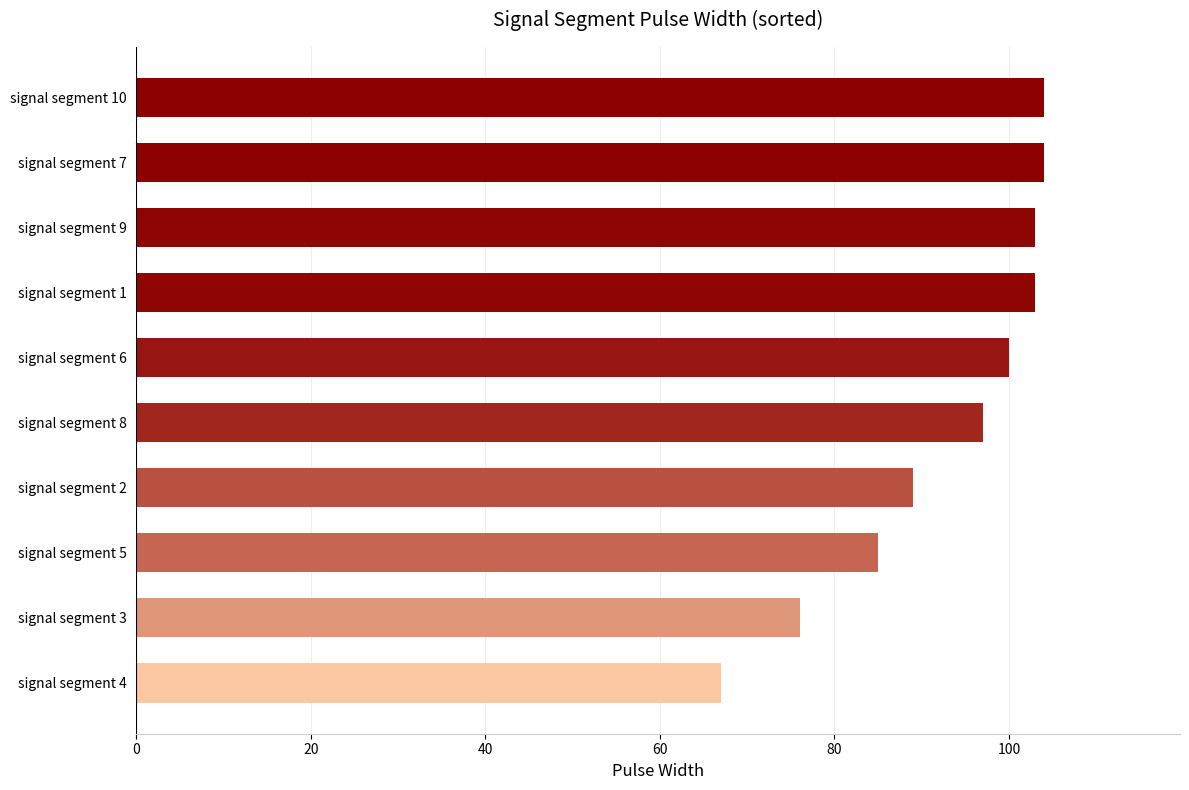

Reading bottom to top, list all the values displayed in this chart.

signal segment 4=67	signal segment 3=76	signal segment 5=85	signal segment 2=89	signal segment 8=97	signal segment 6=100	signal segment 1=103	signal segment 9=103	signal segment 7=104	signal segment 10=104